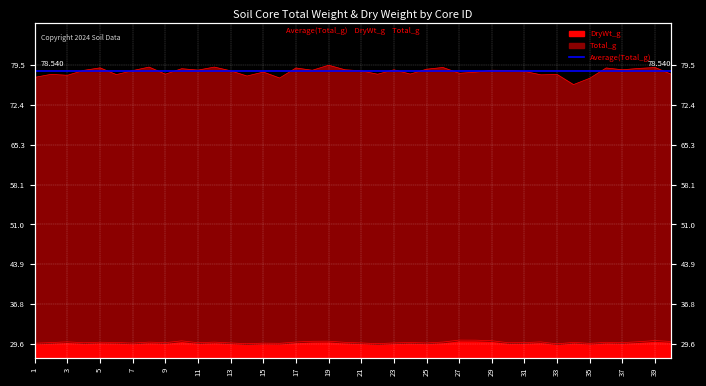

At which category does DryWt_g reach its first local valley?

4